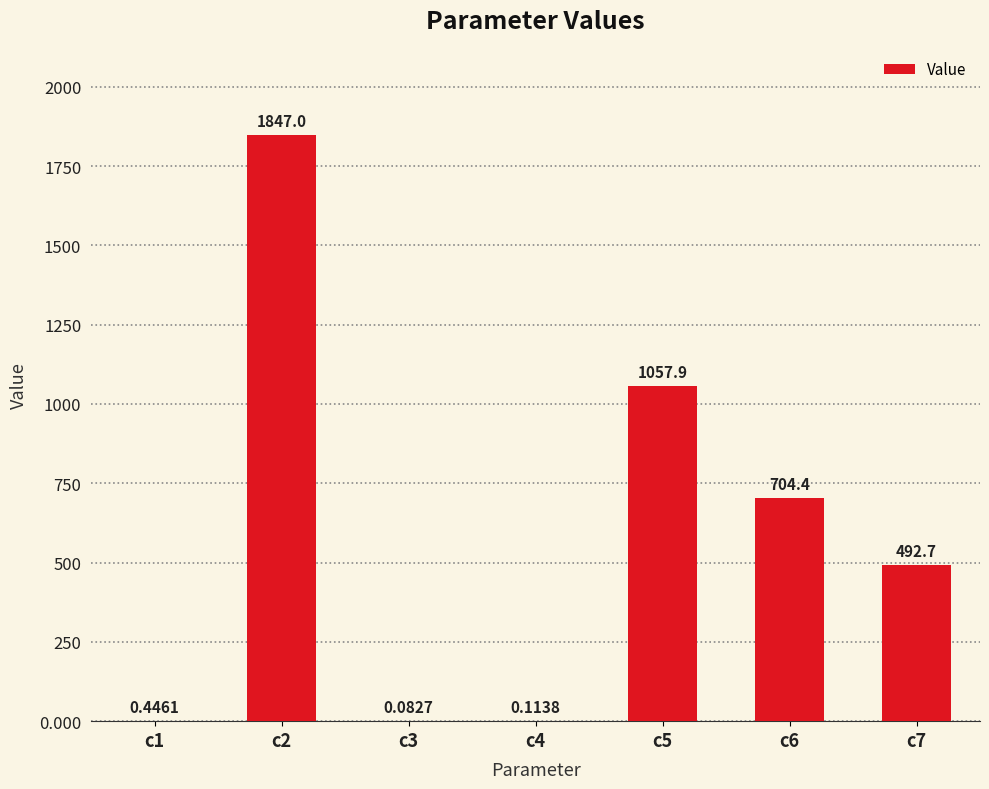

What is the change in value from c3 to c7?

+492.6